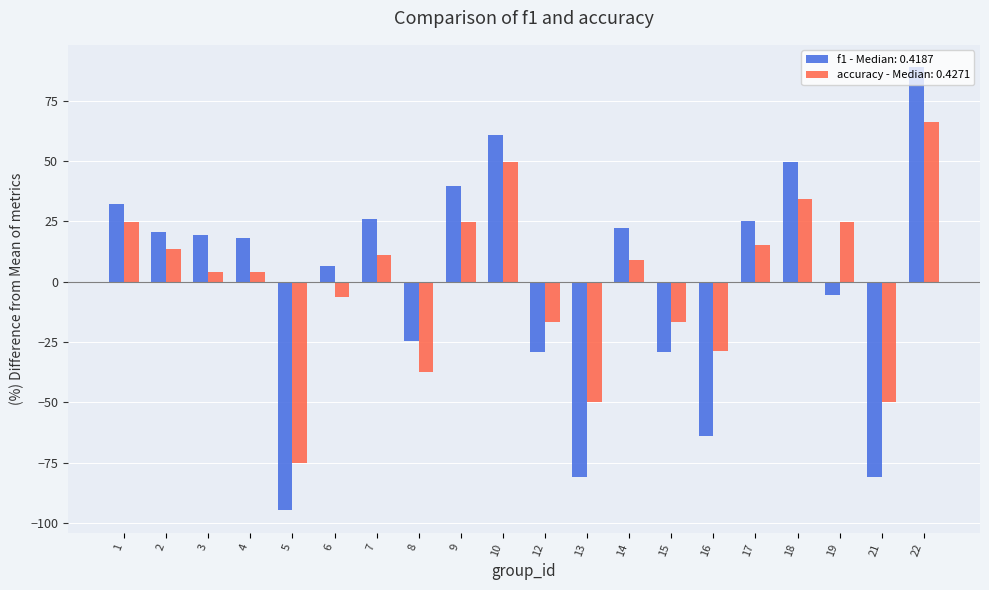

At which category does the chart reach its minimum across all series?

5